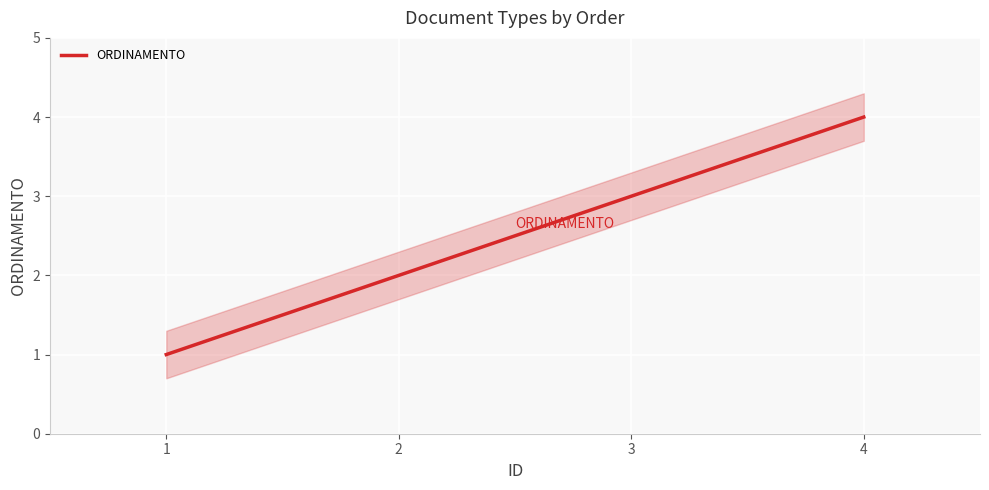

Reading left to right, transcribe all the data shown in this chart.

1=1	2=2	3=3	4=4